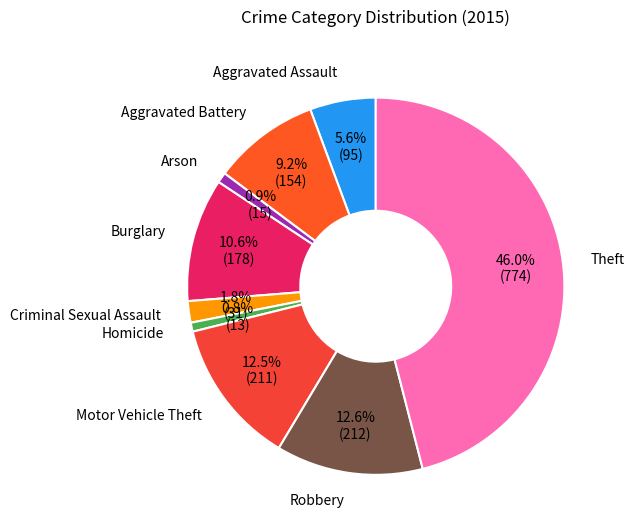

Which has a higher value, Aggravated Battery or Burglary?

Burglary